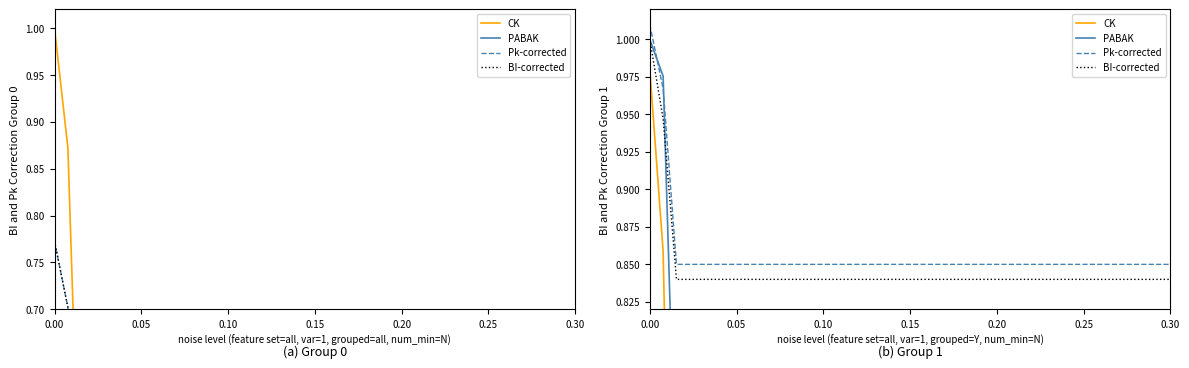

True or false: BI-corrected and Pk-corrected intersect in this chart.

False